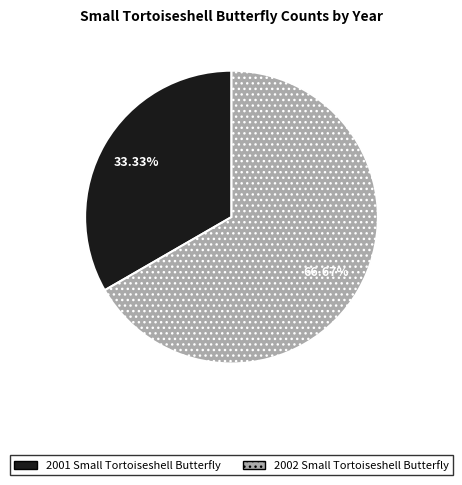

Which category has the biggest portion of the pie?

2002 Small Tortoiseshell Butterfly